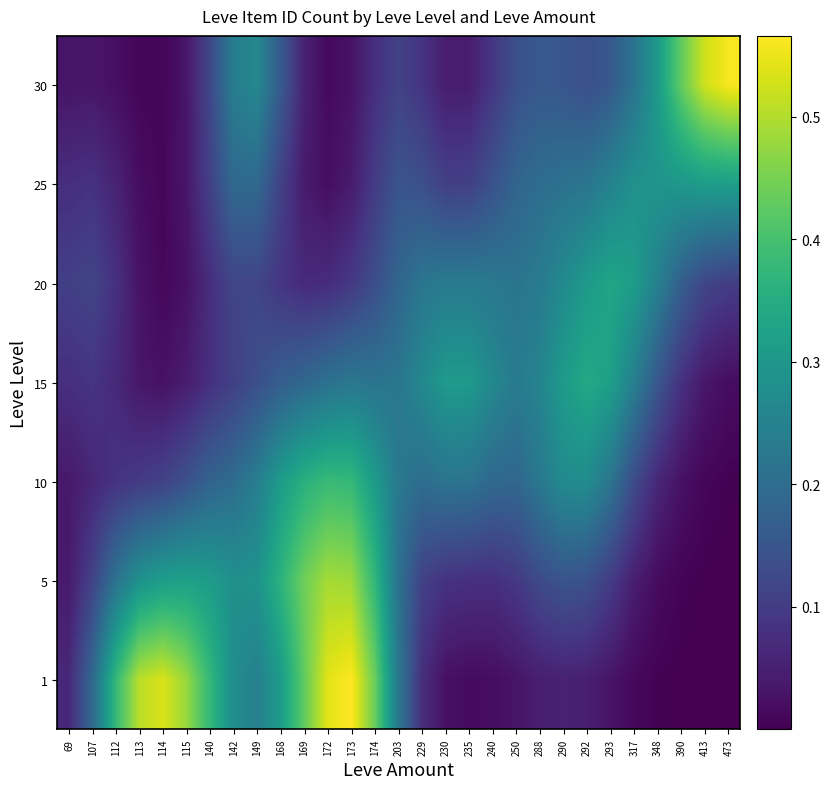

What is the difference between the highest and lowest values at 113?

0.5